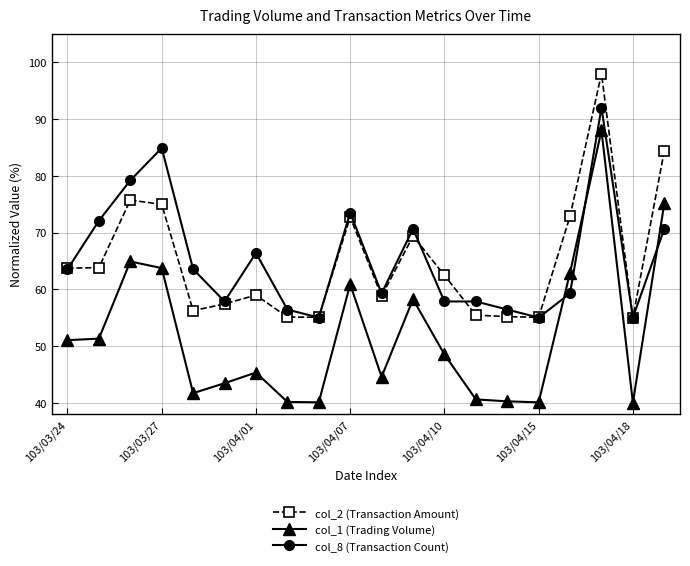

What is the difference between the maximum and second lowest values in the col_1 (Trading Volume) series?

47.9